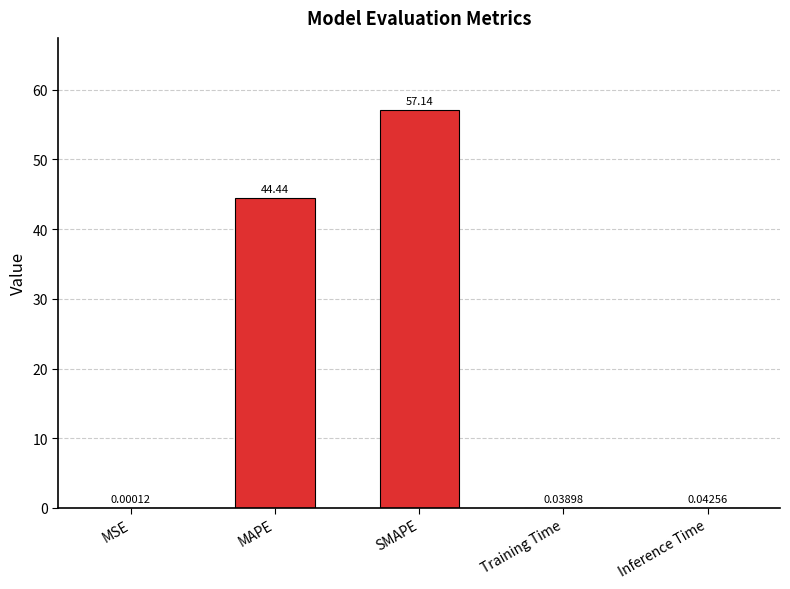

Which label corresponds to the largest value in the chart?

SMAPE